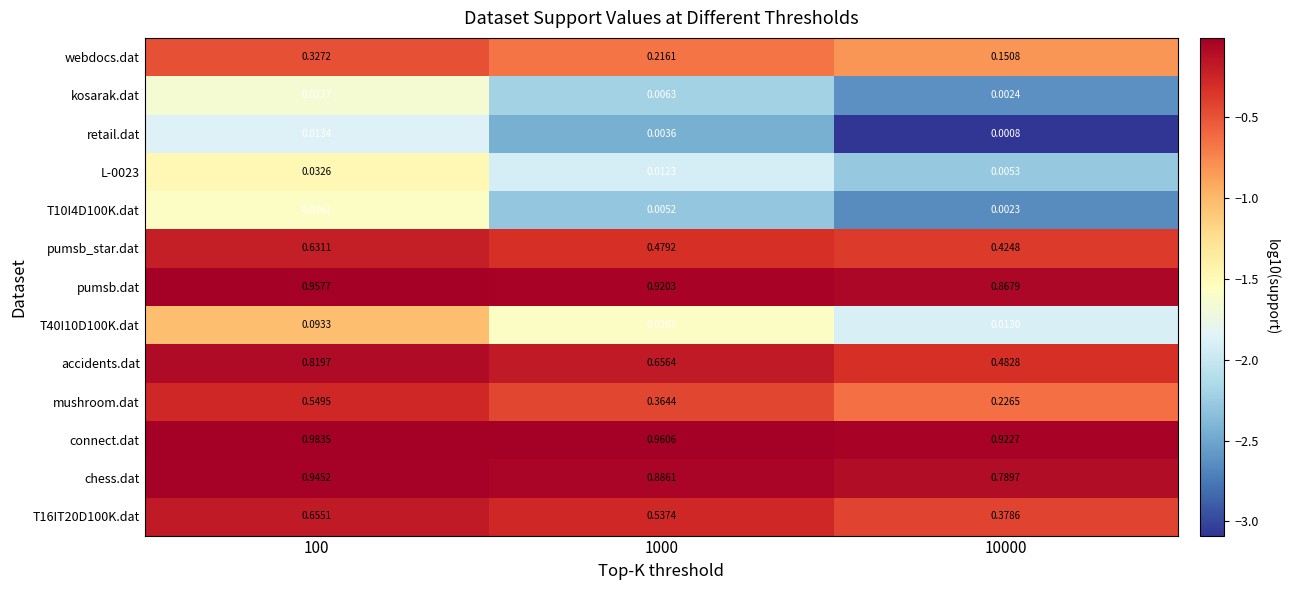

At which category is the sum across all series the highest?

100